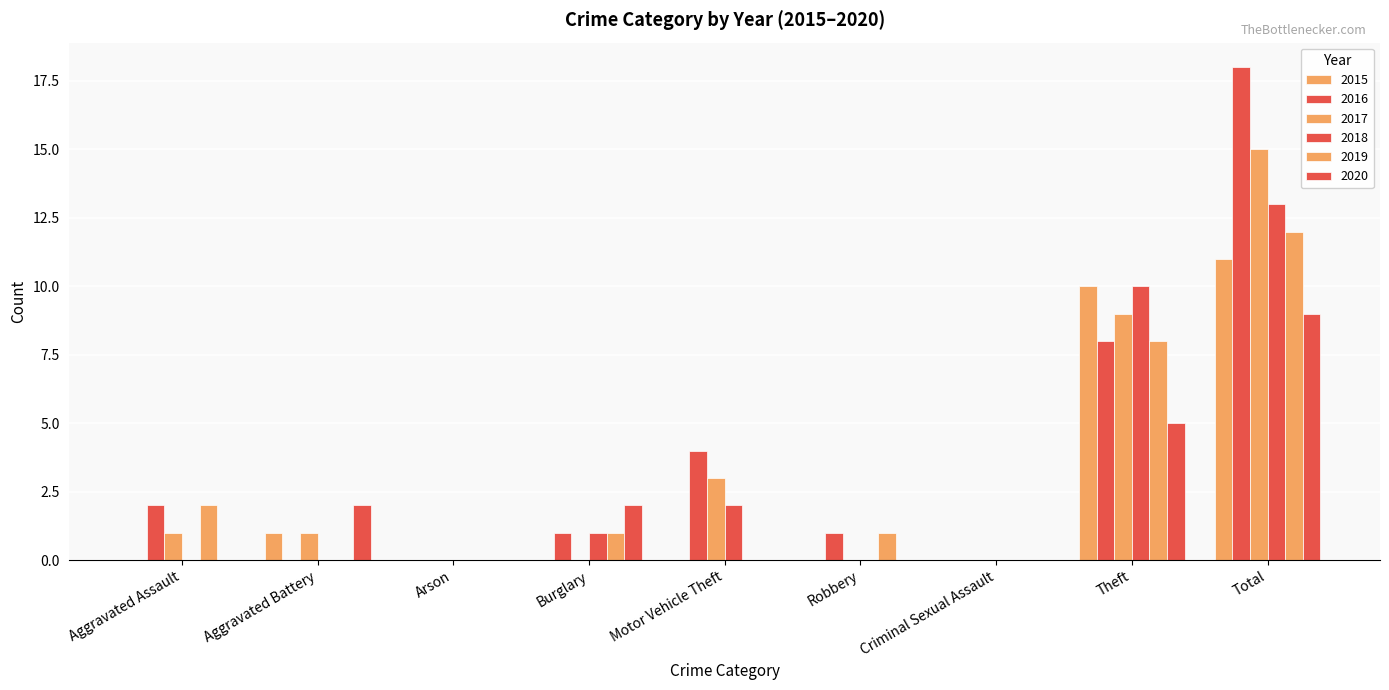

At which category is the sum across all series the highest?

Total